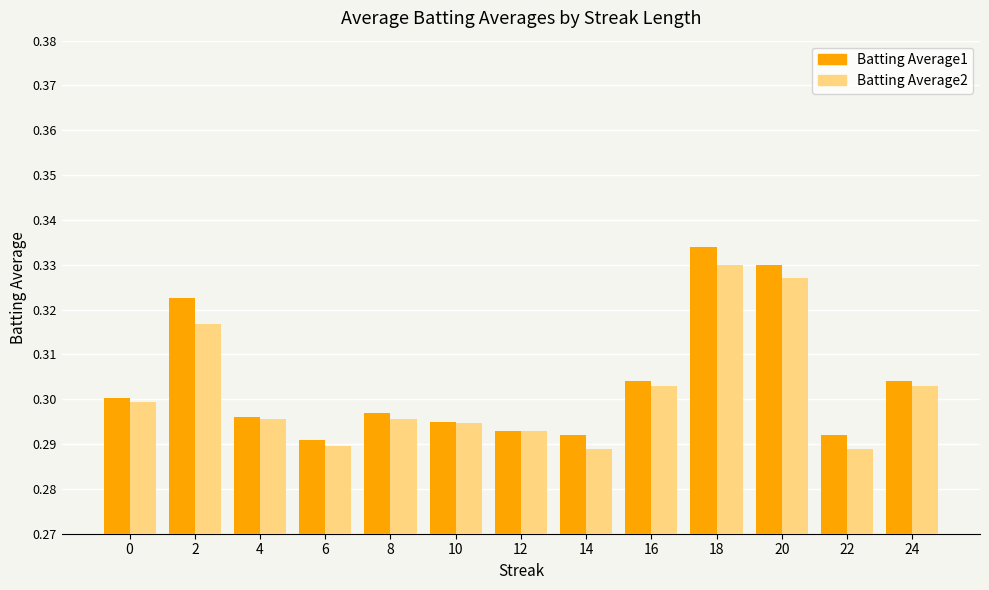

What is the sum of all Batting Average1 values?

4.0